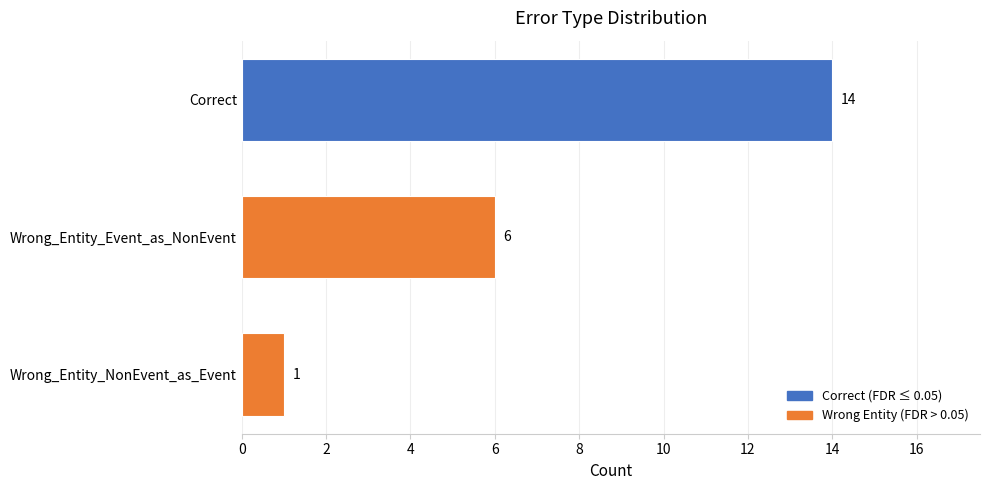

What is the greatest value displayed?

14